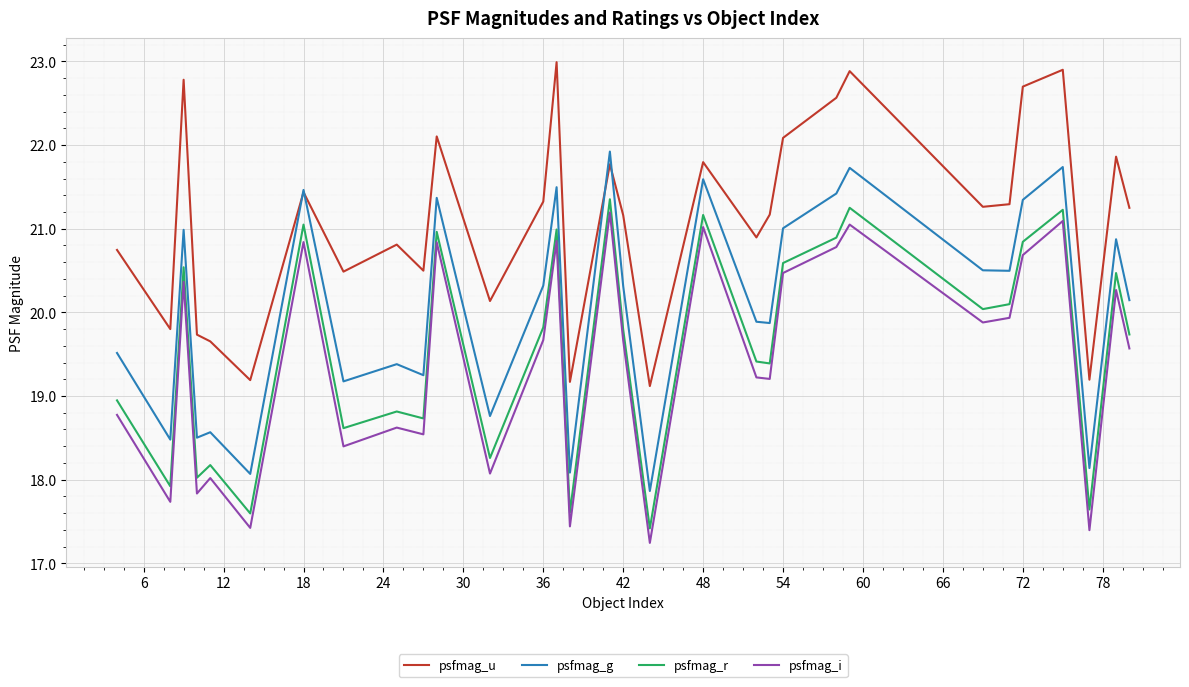

At how many categories does at least one series exceed 19?

31